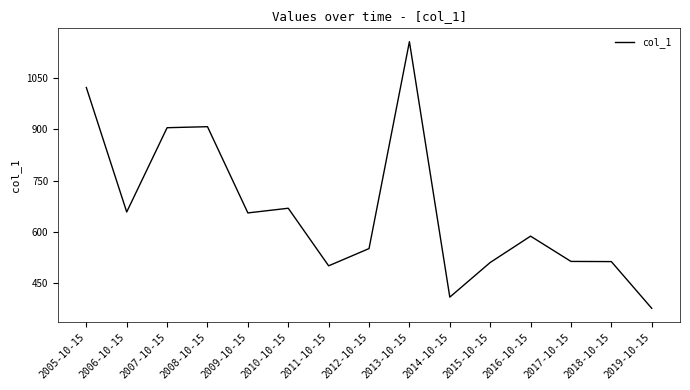

How many lines are shown in the chart?

1